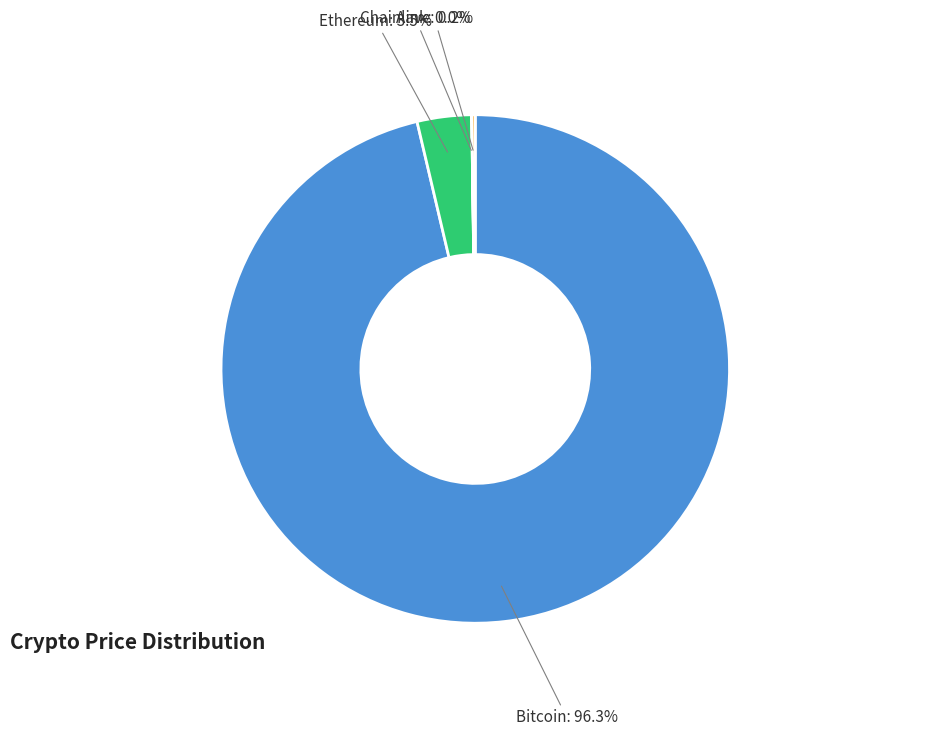

To the nearest percent, what is the average slice percentage?

25%